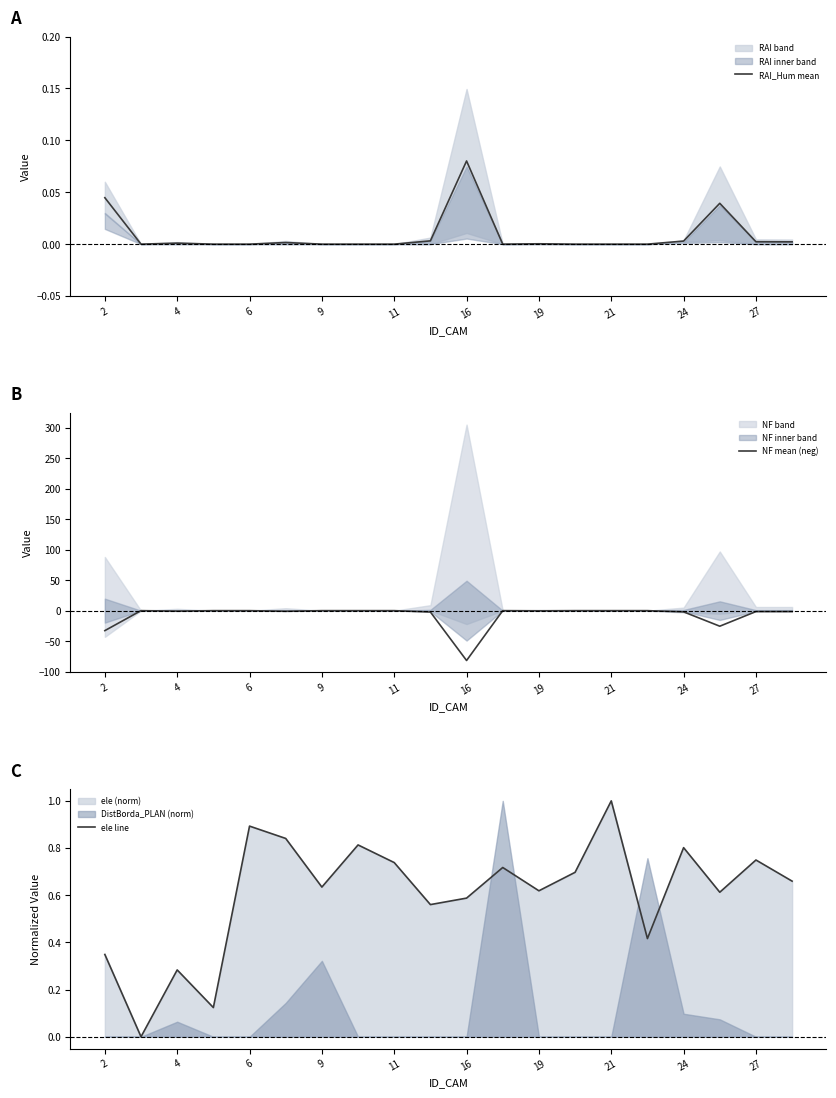

List the series in order of their peak value, highest first.

ele line, RAI_Hum mean, NF mean (neg)